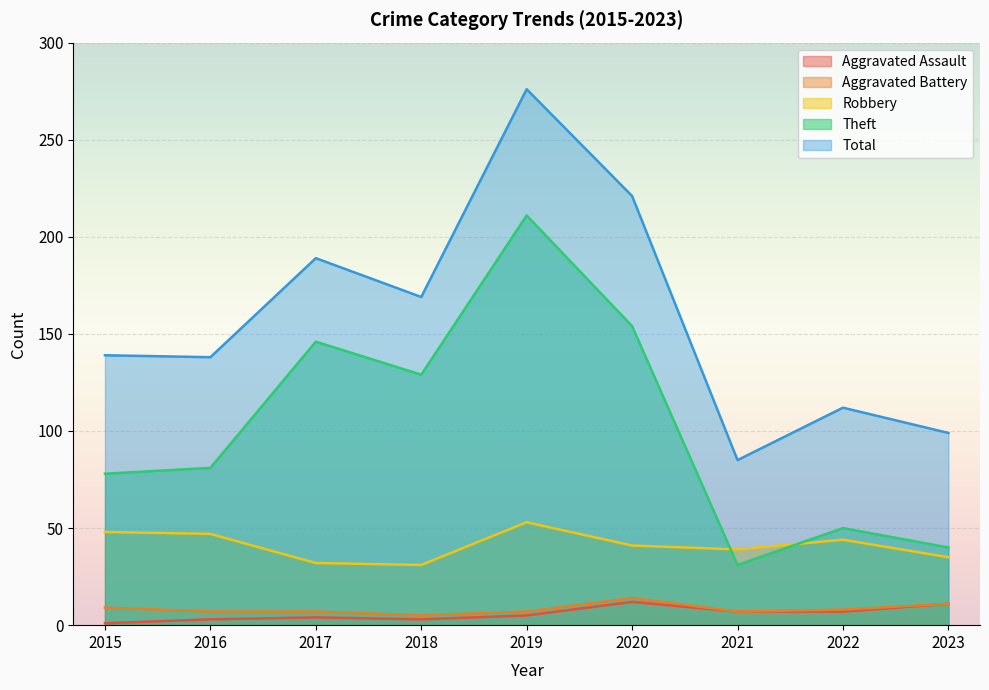

At which category is the sum across all series the highest?

2019